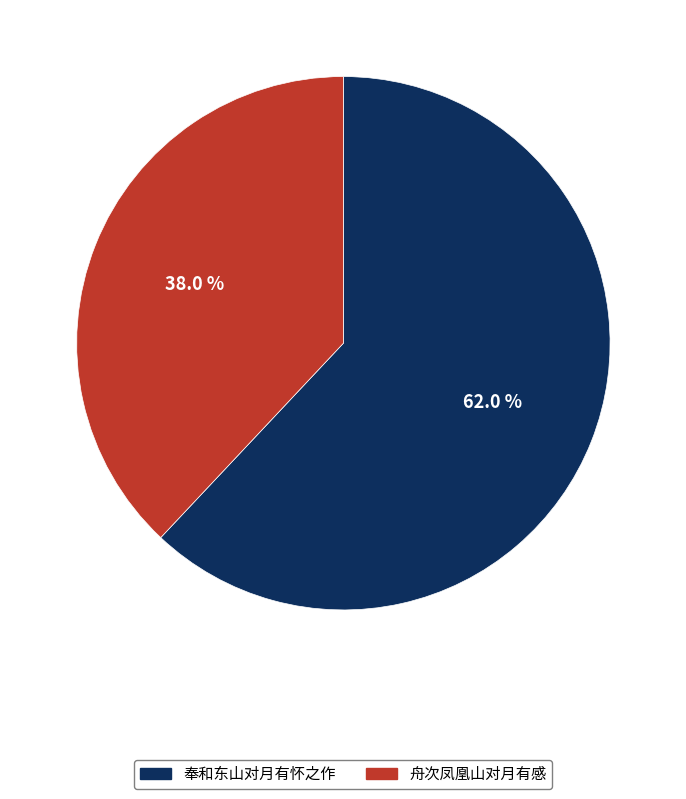

To the nearest percent, what is the average slice percentage?

50%